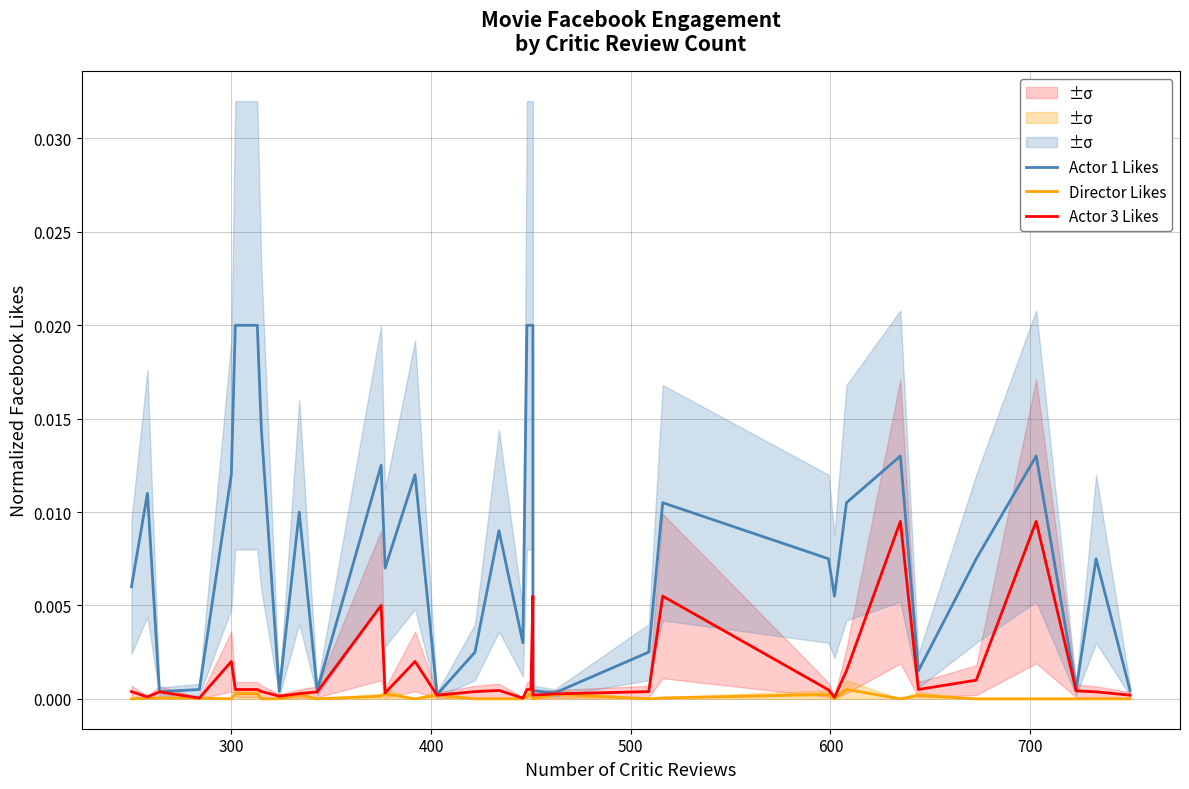

True or false: Director Likes and Actor 1 Likes cross at least once.

False